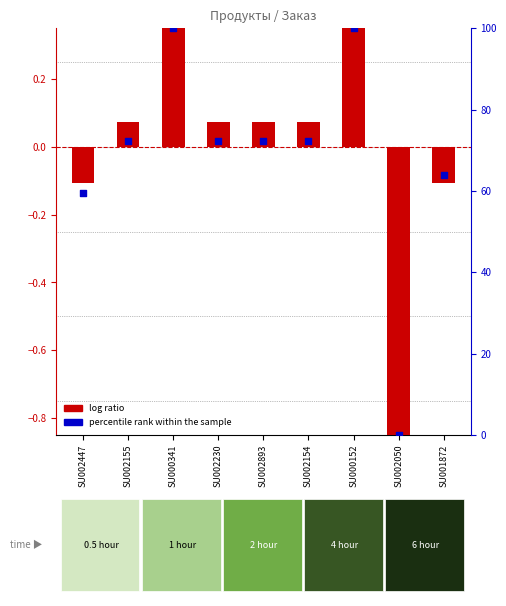

Between SU000152 and SU000341, which is larger?

SU000152